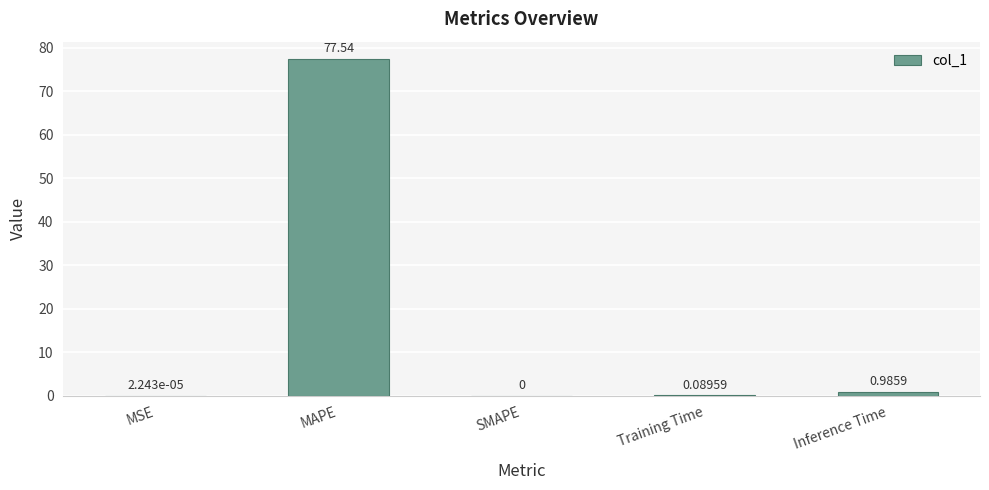

Between MAPE and Inference Time, which is larger?

MAPE